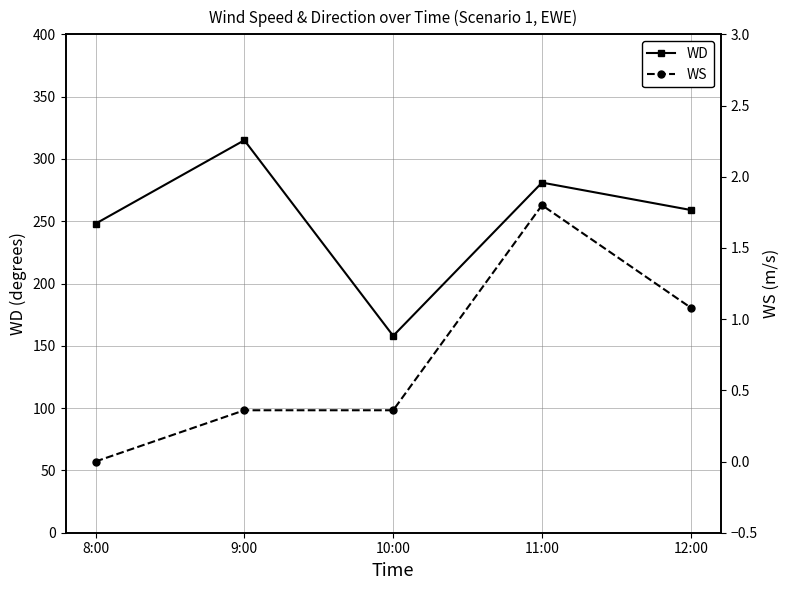

Which label corresponds to the largest value in the chart?

9:00